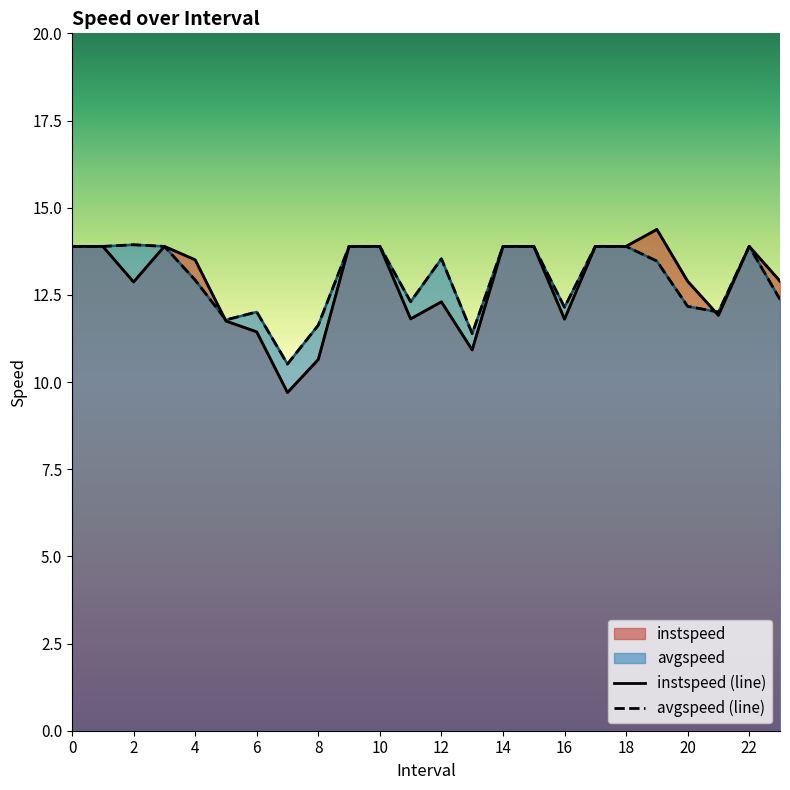

What is the value of the avgspeed (line) point at the 16th from the left?

13.9